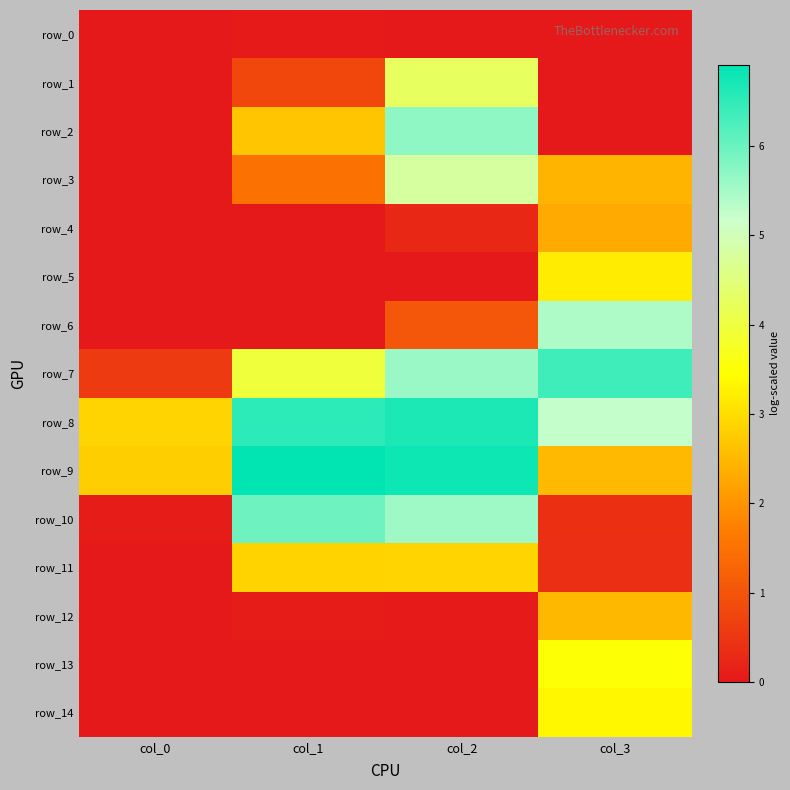

Between col_2 and col_3, which series saw the biggest shift?

row_2